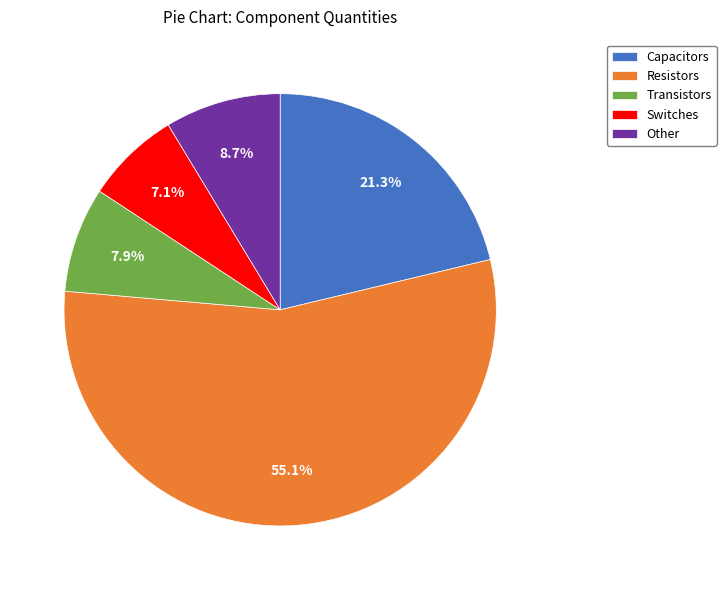

To the nearest percent, what is the difference between the largest and smallest slice percentages?

48%